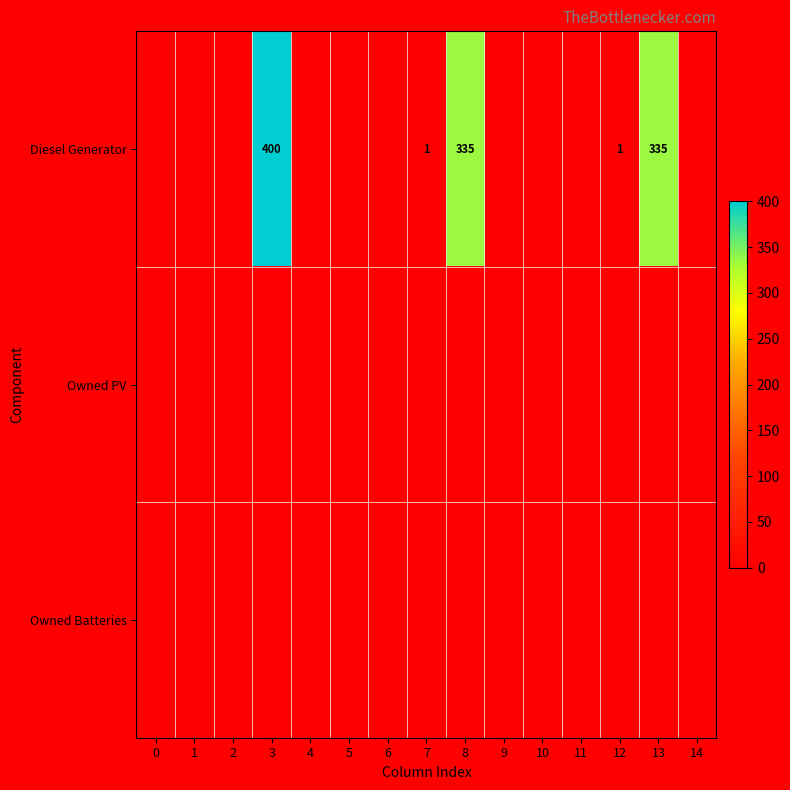

Is it true that Diesel Generator equals 225 at 8?

False